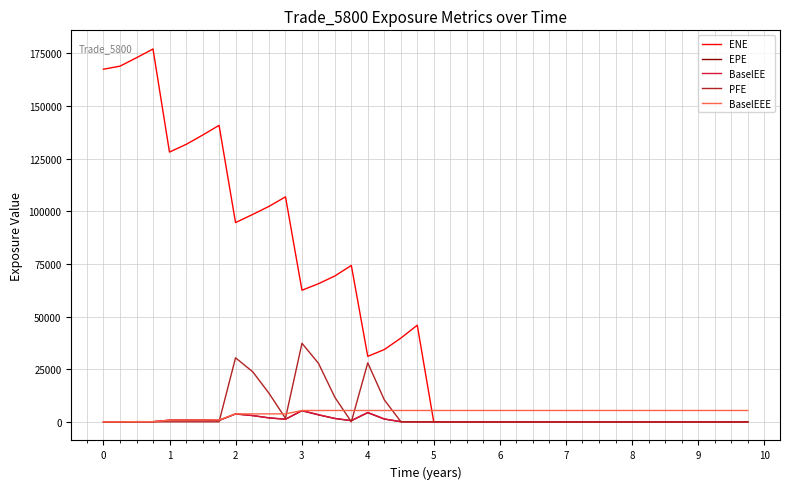

What is the difference between the maximum and minimum values in the BaselEEE series?

5378.7